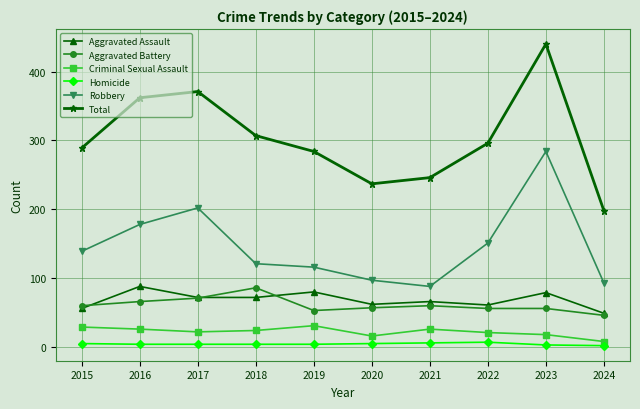

Does the chart have visible grid lines?

Yes